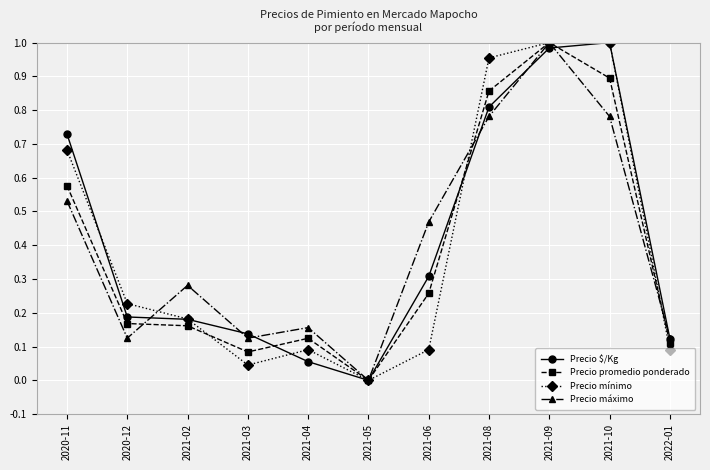

Is the value of Precio mínimo at 2021-05 greater than the value of Precio máximo at 2021-06?

No